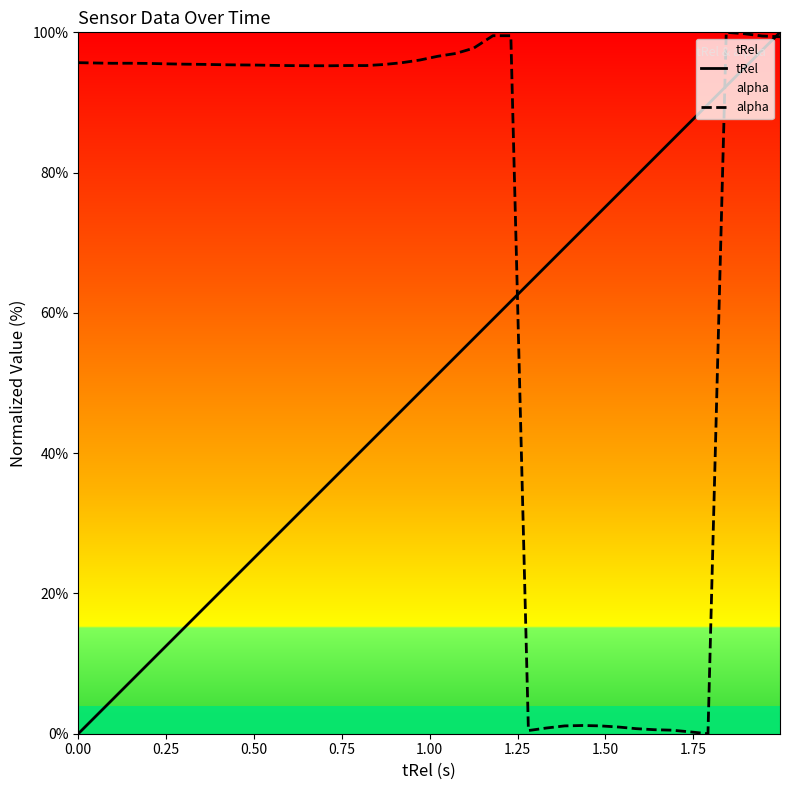

What is the value of the tRel point at the 26th from the left?

64.1